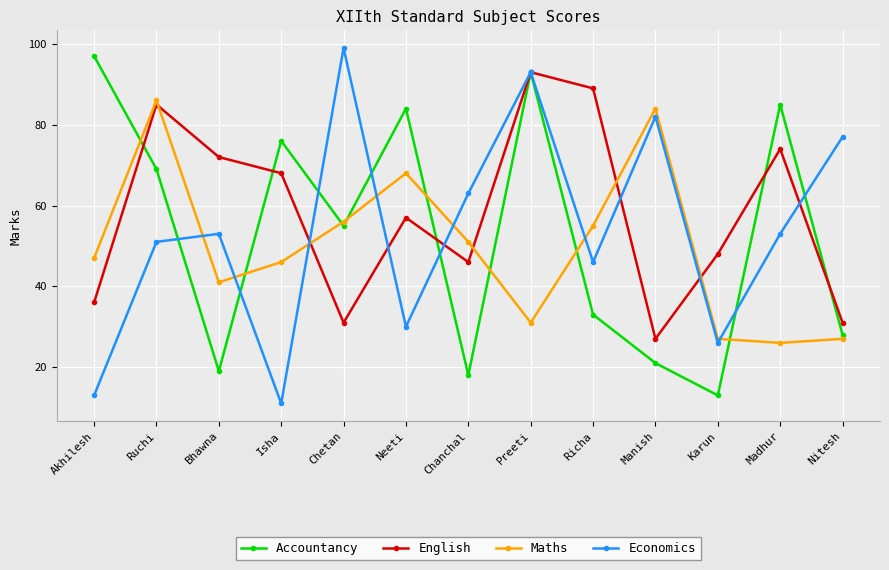

The English series shows 93 at Preeti. True or false?

True